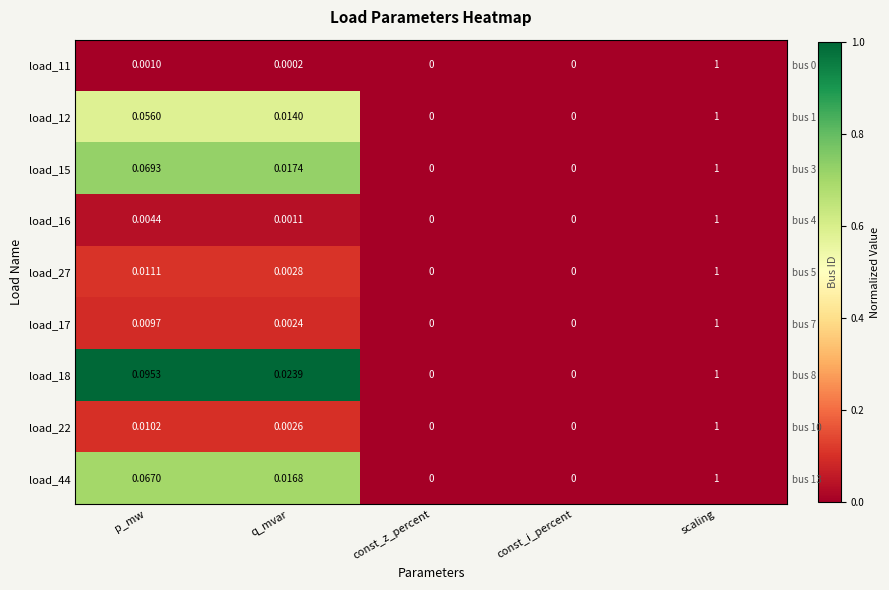

At scaling, list the series in order from smallest to largest.

load_11, load_12, load_15, load_16, load_27, load_17, load_18, load_22, load_44